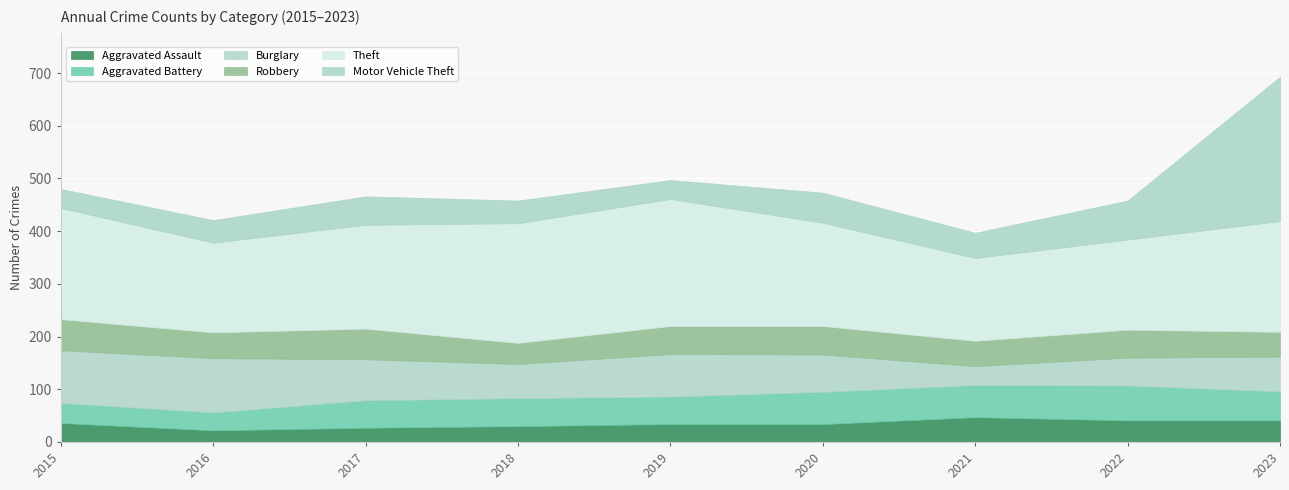

Count the number of data series in this chart.

6